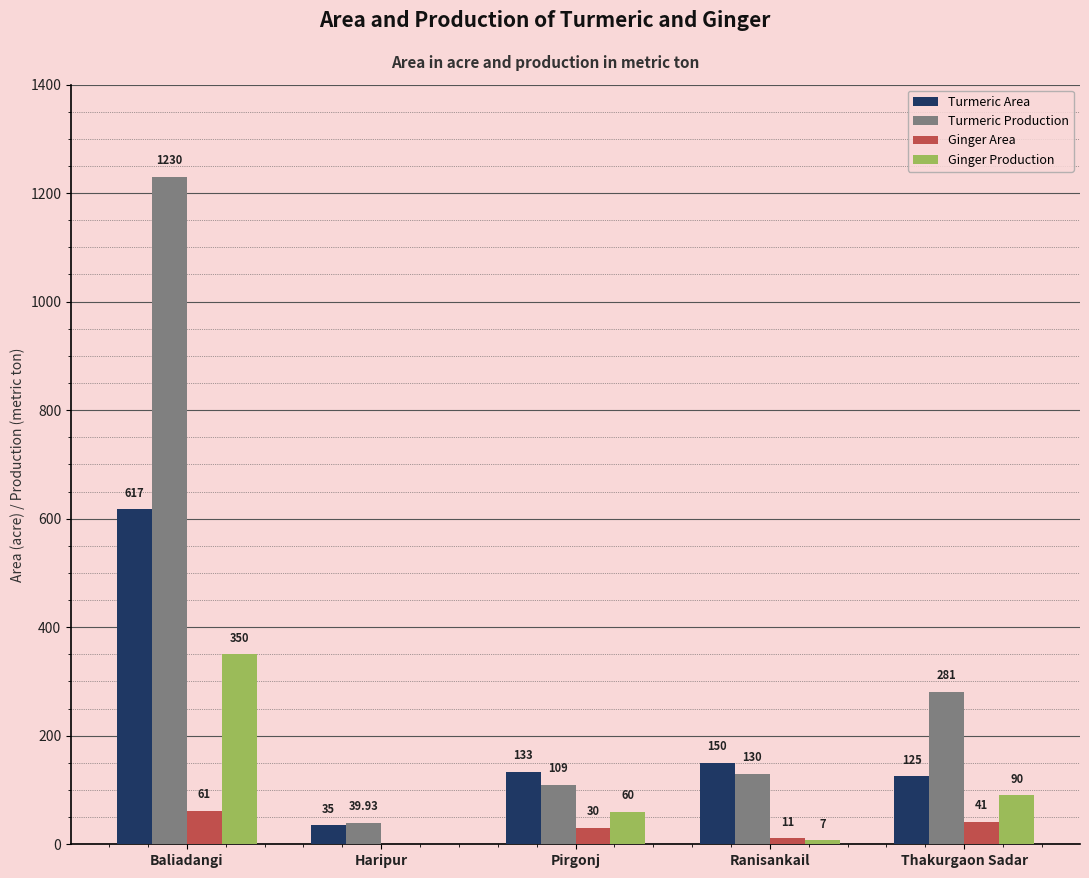

Between Baliadangi and Haripur, which series saw the biggest shift?

Turmeric Production